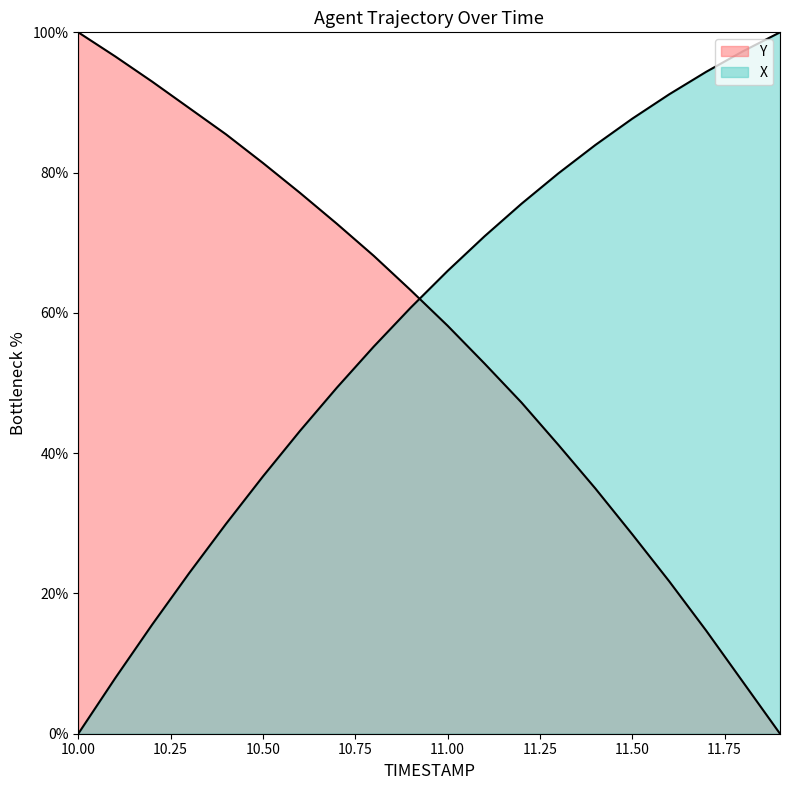

How many intersections are there between X and Y?

1